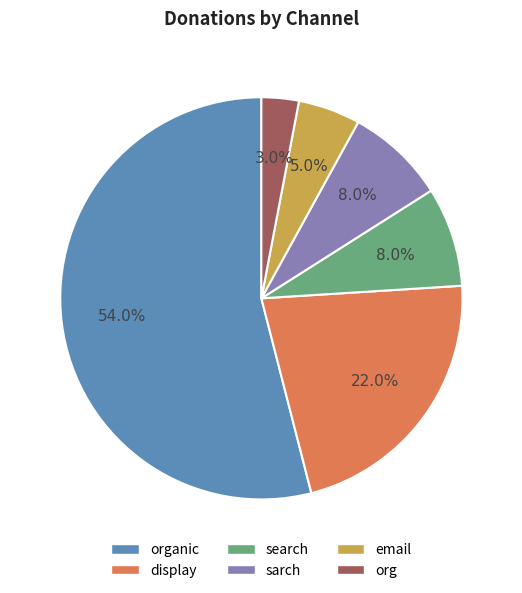

Does any single category account for the majority?

Yes